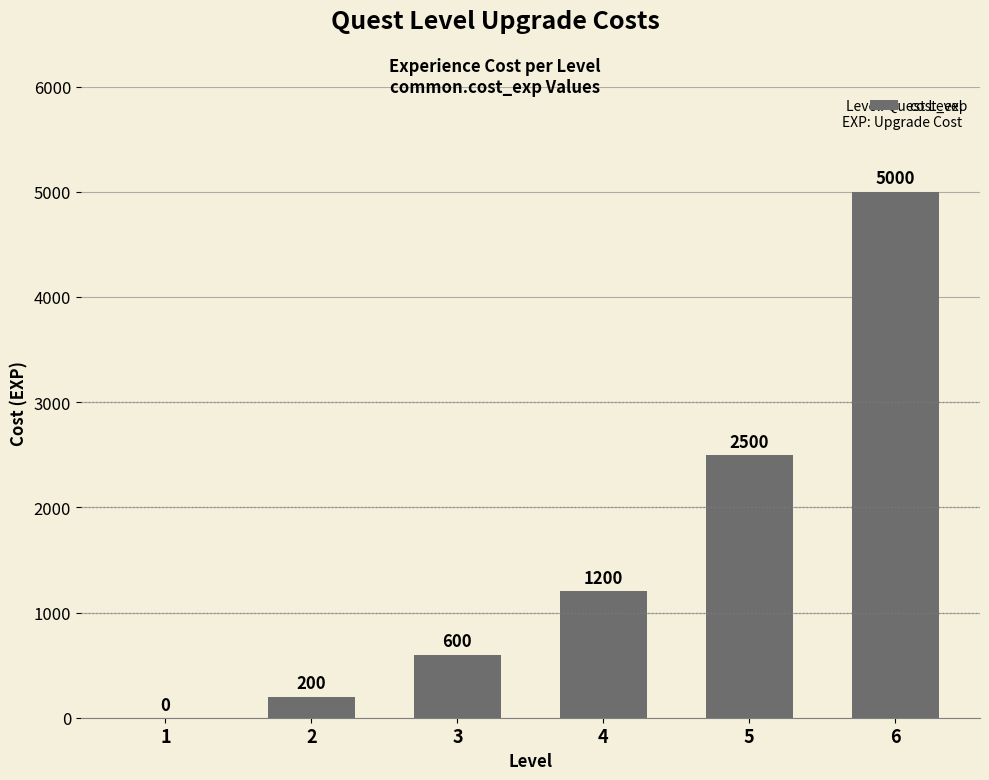

How many positive values are there?

5